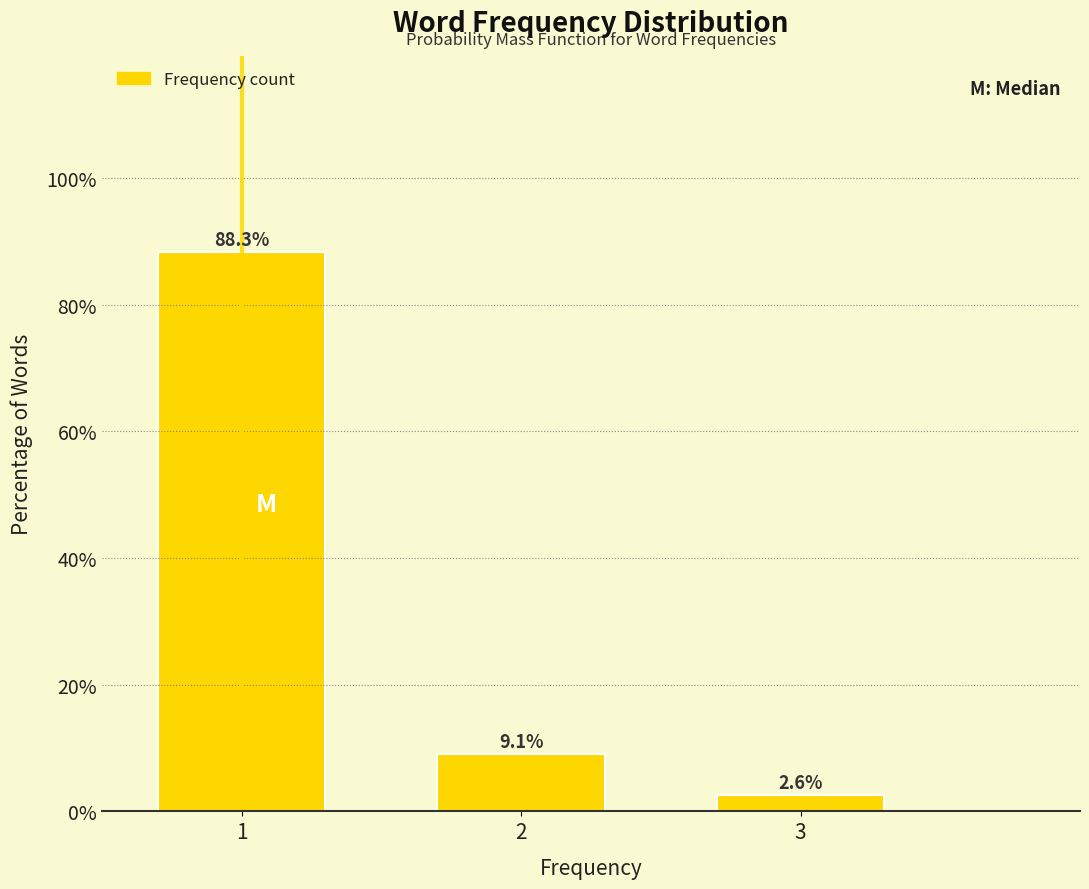

Reading left to right, list all the values displayed in this chart.

1=88.3	2=9.1	3=2.6